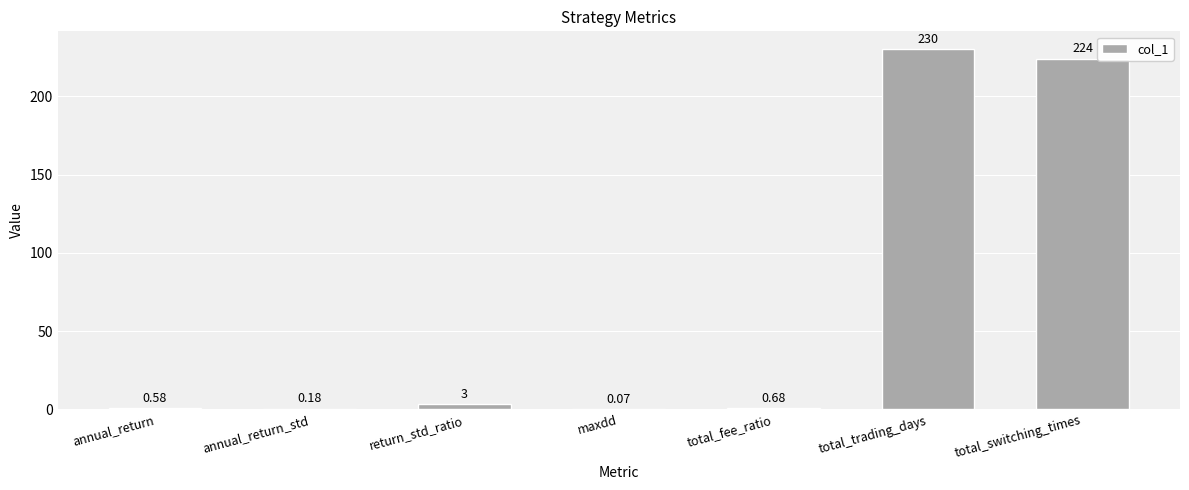

What is the change in value from return_std_ratio to maxdd?

-3.2